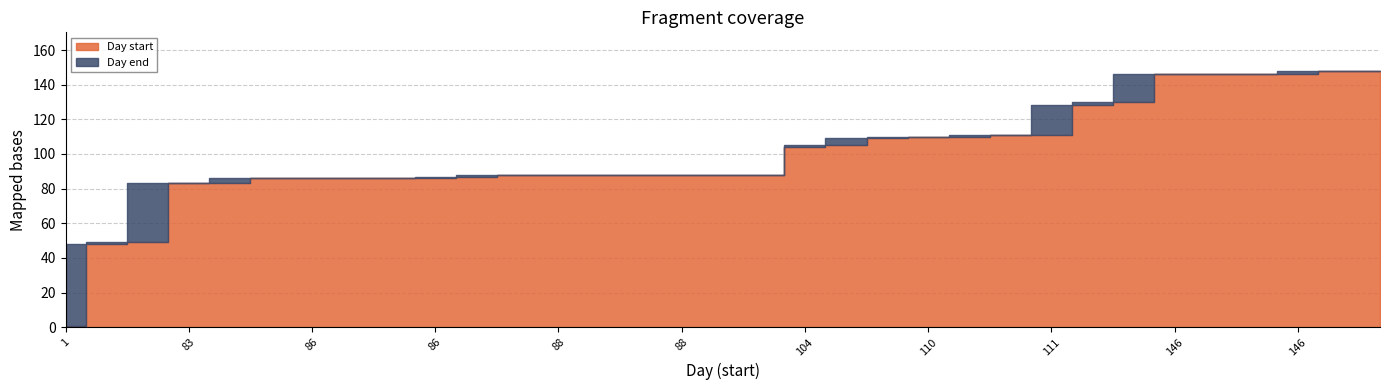

What is the difference between the Day start values at 86 and 146?

60